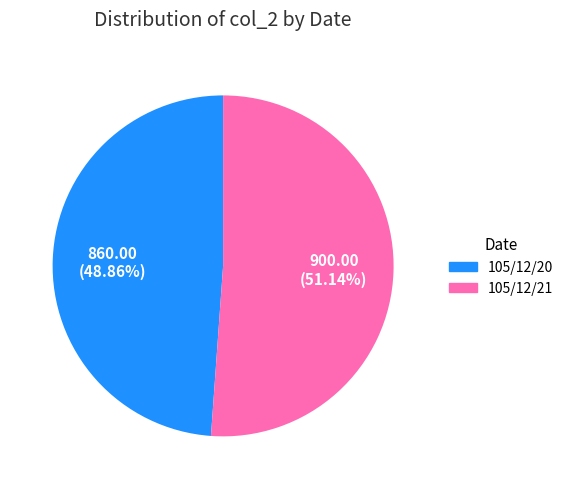

Rank the categories by value from highest to lowest.

105/12/21, 105/12/20